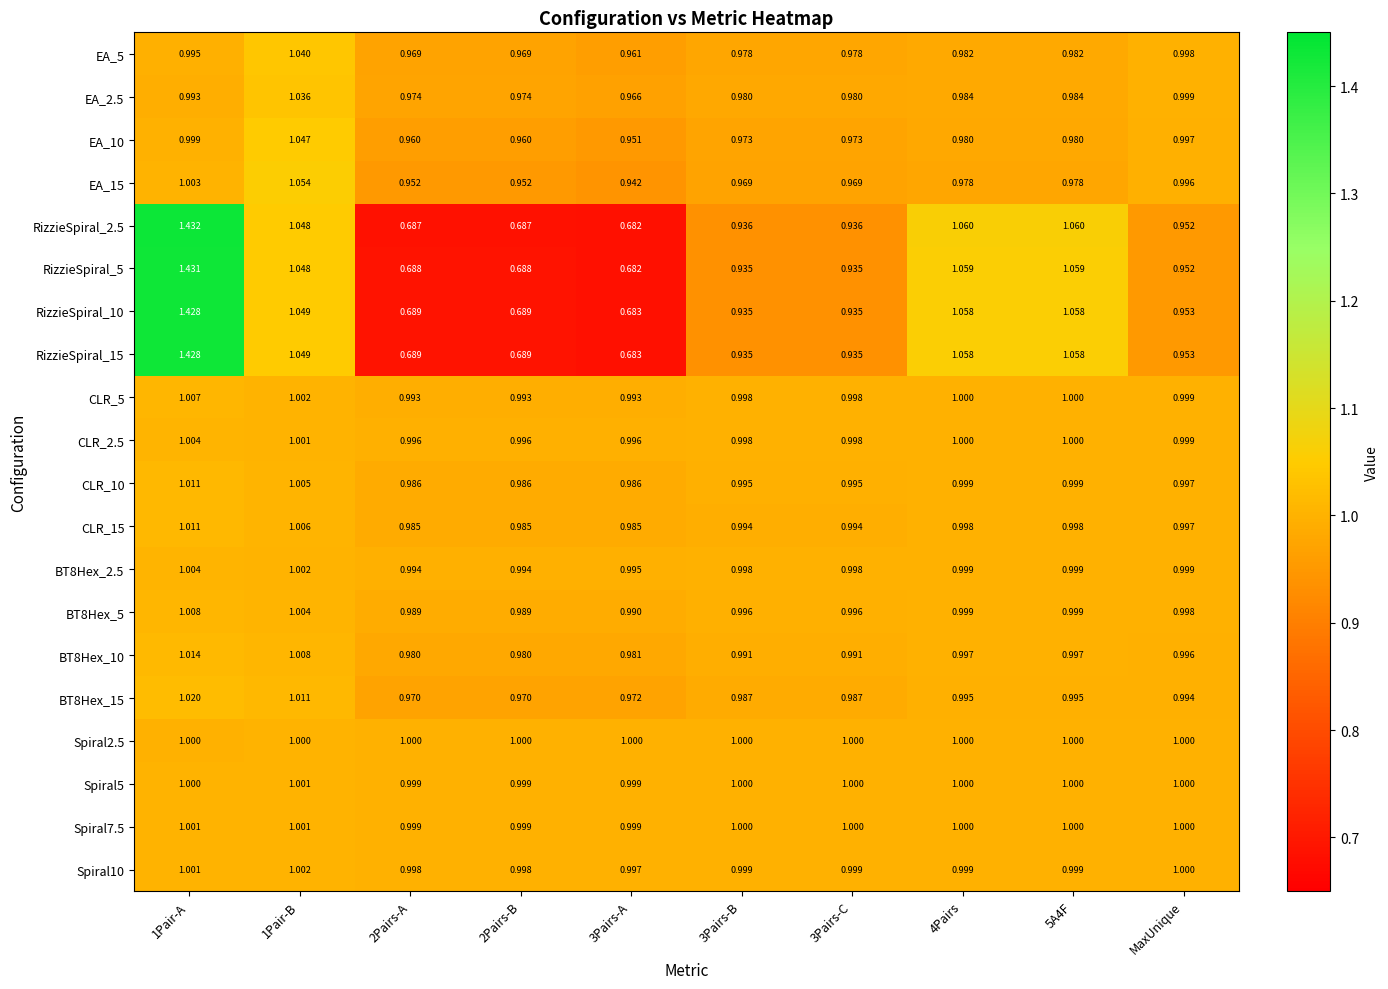

Is the value of CLR_15 at 5A4F greater than the value of BT8Hex_5 at 1Pair-B?

No